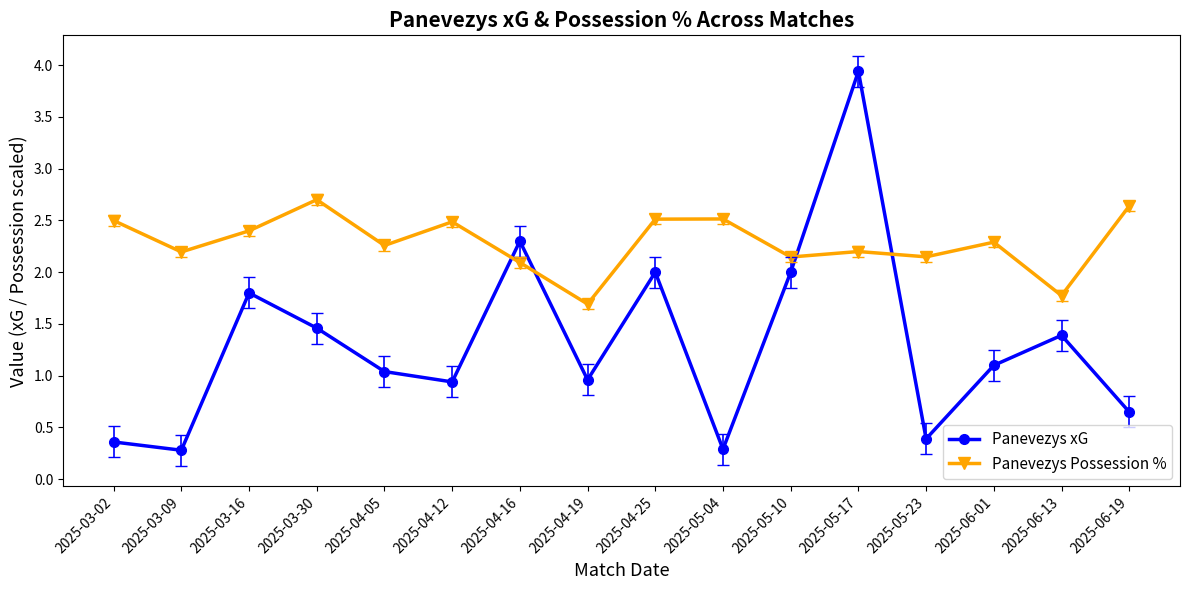

At which category does Panevezys Possession % reach its first local peak?

2025-03-30